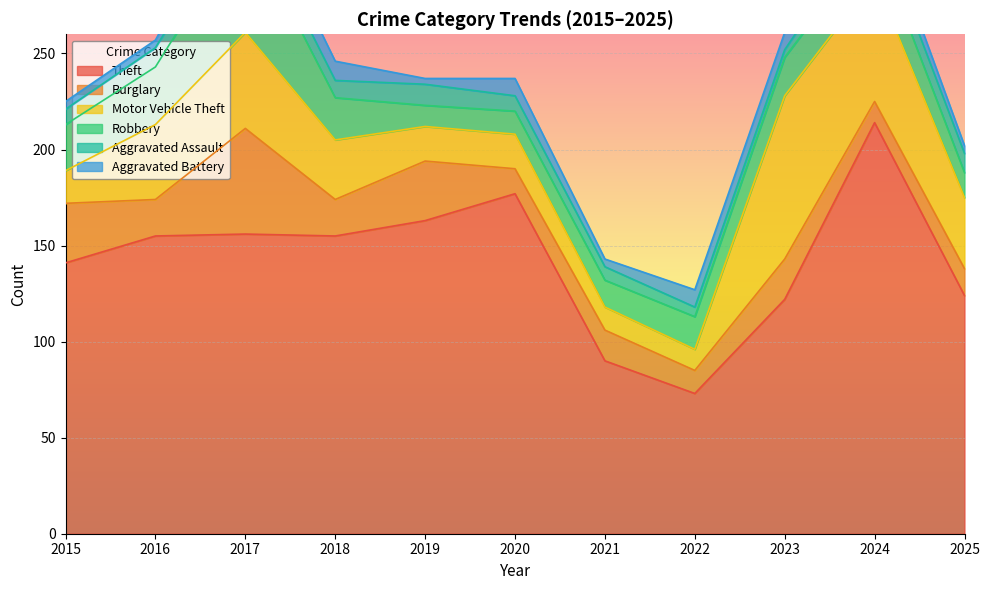

True or false: Aggravated Battery and Theft intersect in this chart.

False